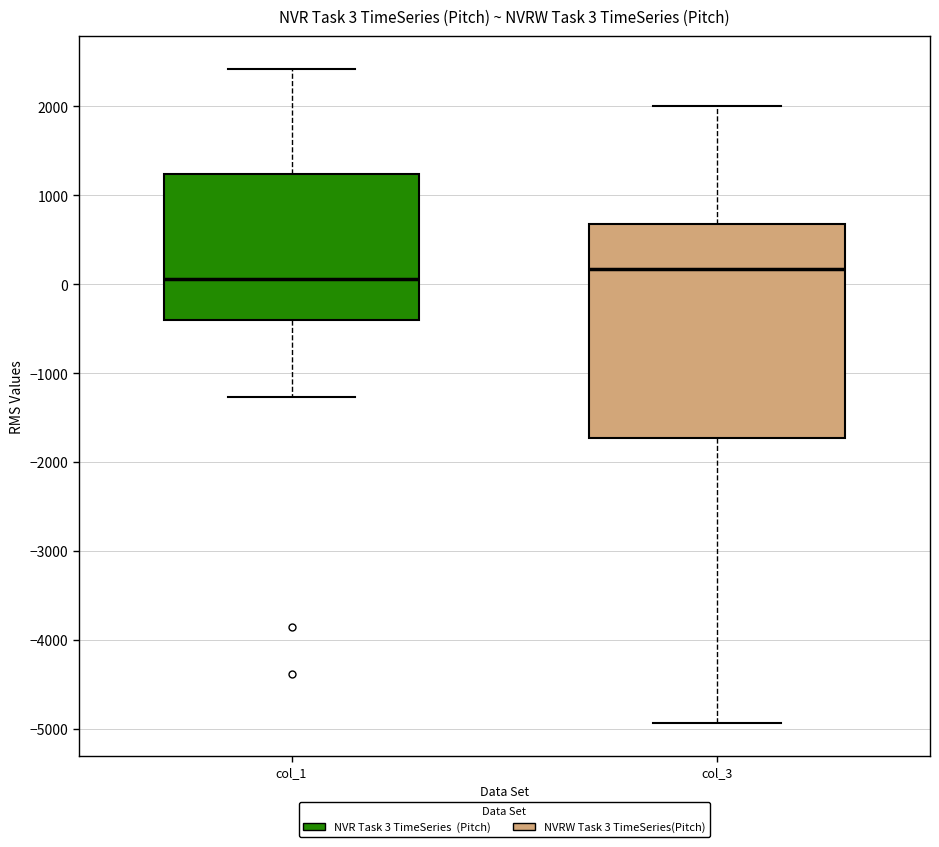

Which box's median line is the highest?

col_3